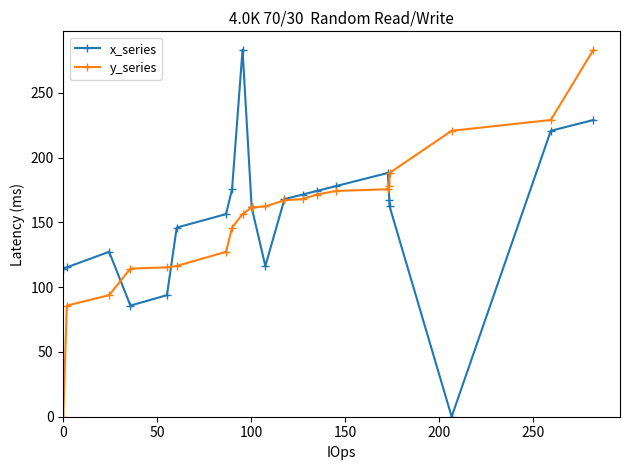

Reading left to right, what are all the values shown in this chart?

x_series: 114.3	115.3	127.3	85.8	93.8	146.0	156.4	175.6	283.3	161.5	161.5	116.3	167.9	171.5	174.2	178.0	188.1	167.1	162.3	0.0	220.7	229.0
y_series: 0.0	85.8	93.8	114.3	115.3	116.3	127.3	146.0	156.4	161.5	161.5	162.3	167.1	167.9	171.5	174.2	175.6	178.0	188.1	220.7	229.0	283.3